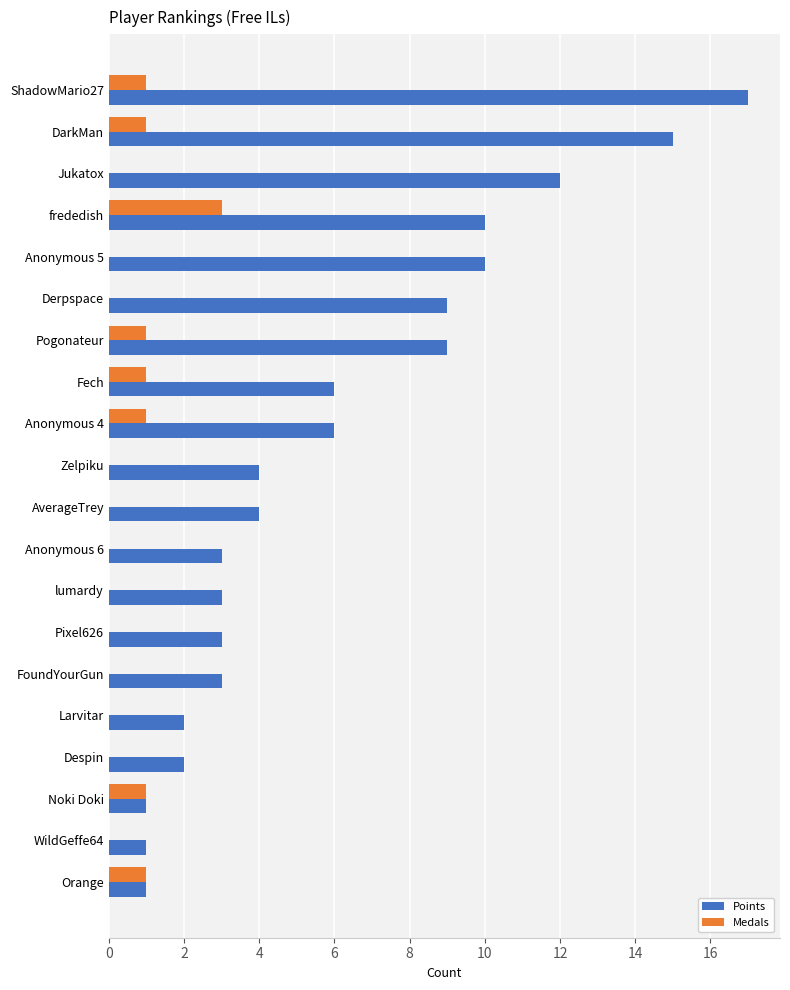

What is the average value of the Points series?

6